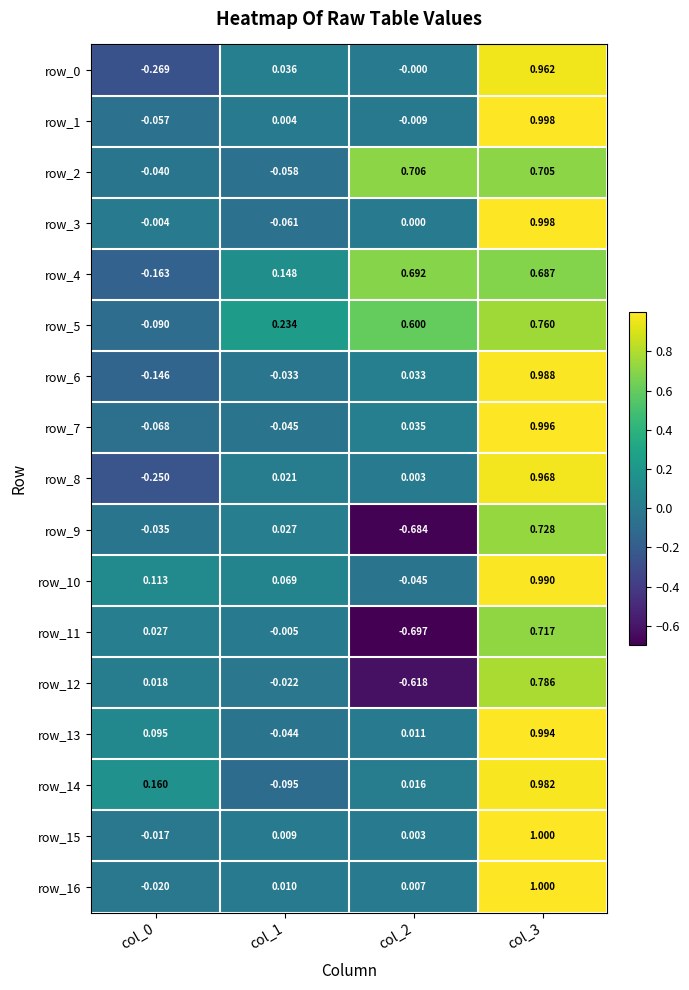

Count the number of categories in the chart.

4